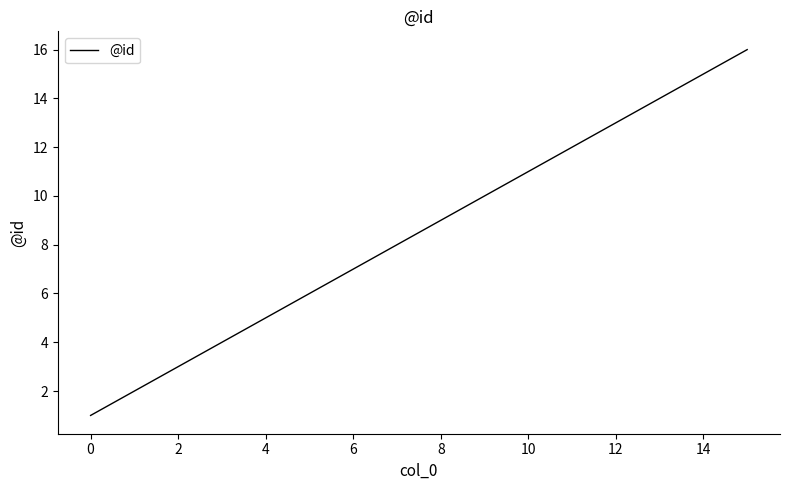

What is the difference between the maximum and minimum values?

15